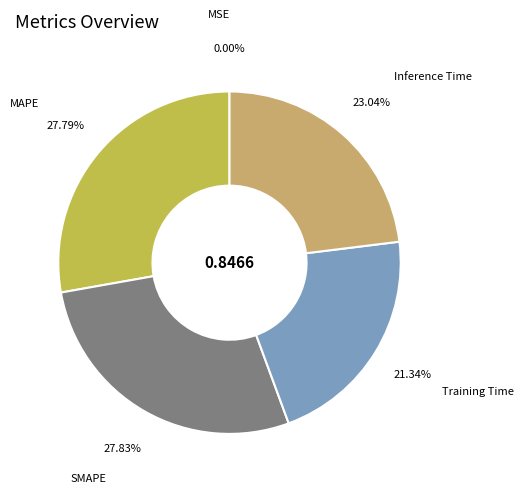

Does any single category account for the majority?

No